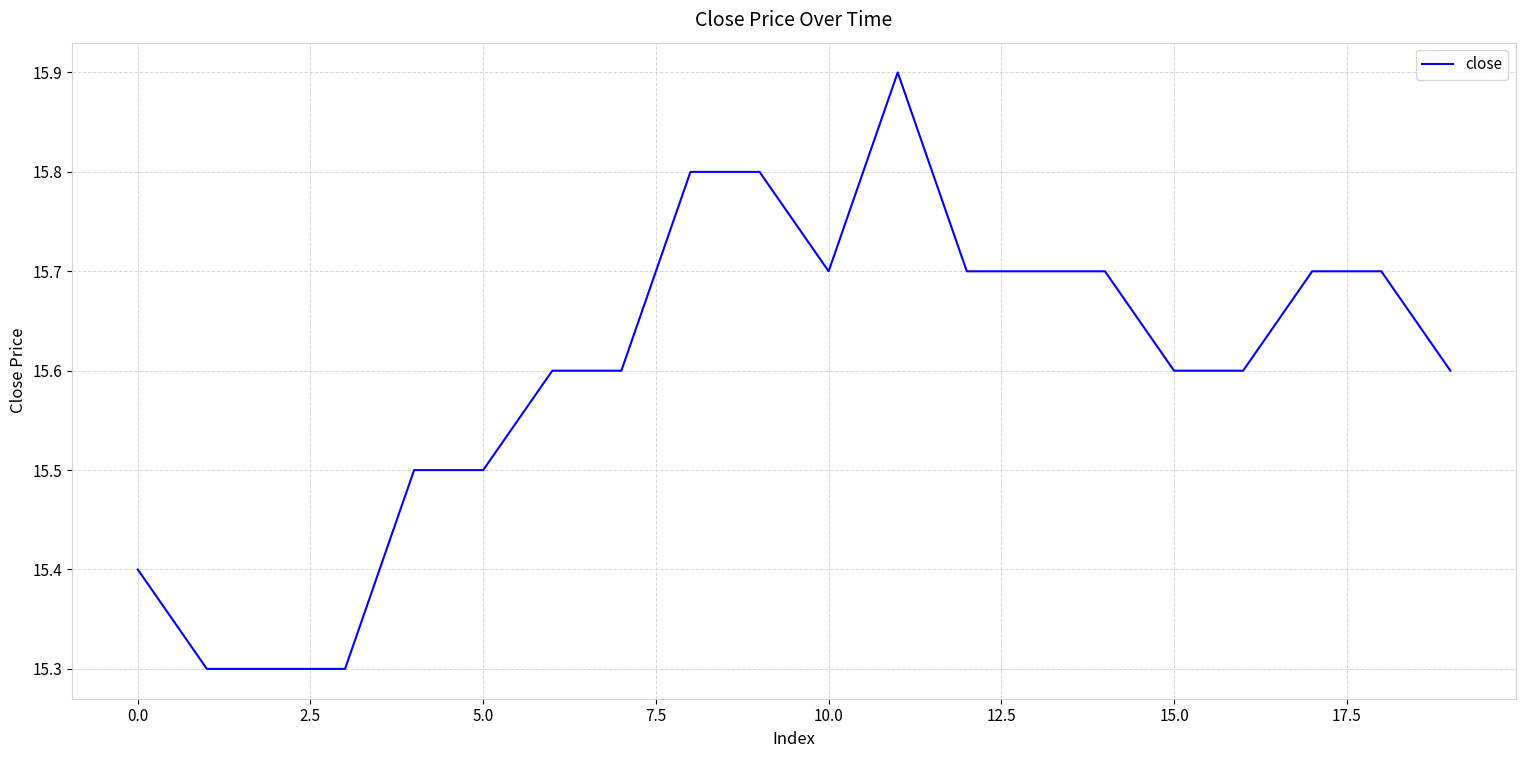

What is the maximum value shown in the chart?

15.9